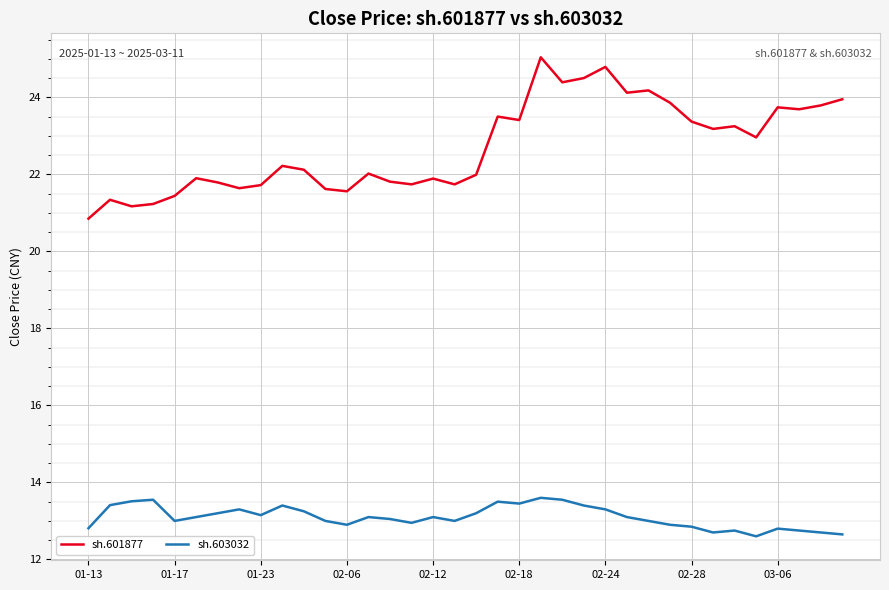

True or false: sh.601877 and sh.603032 intersect in this chart.

False